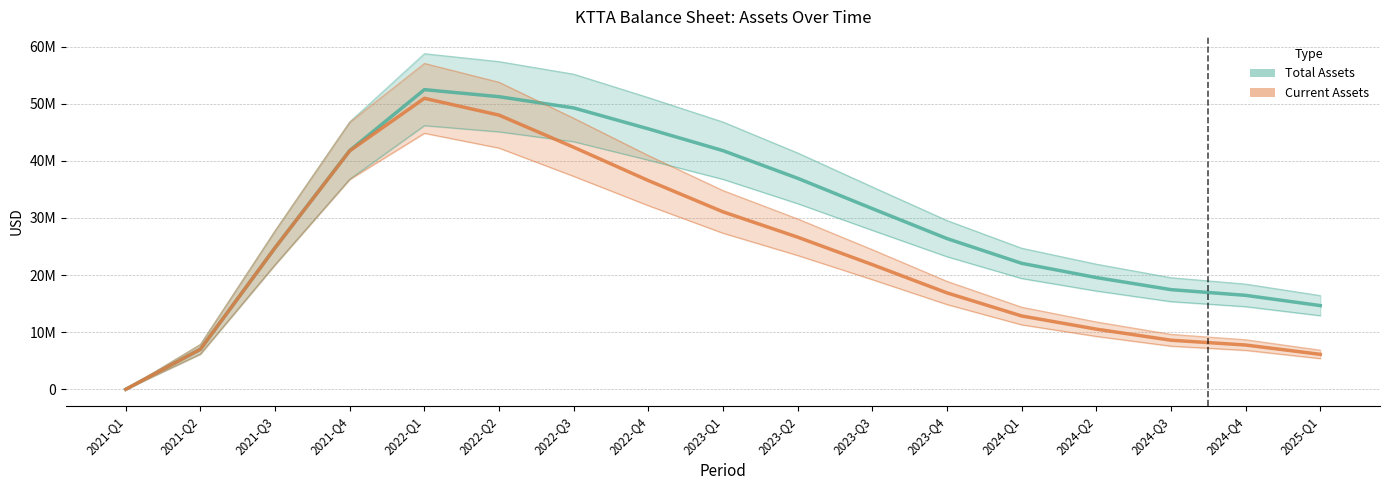

At which label is Current Assets closest to 25477447?

2021-Q3